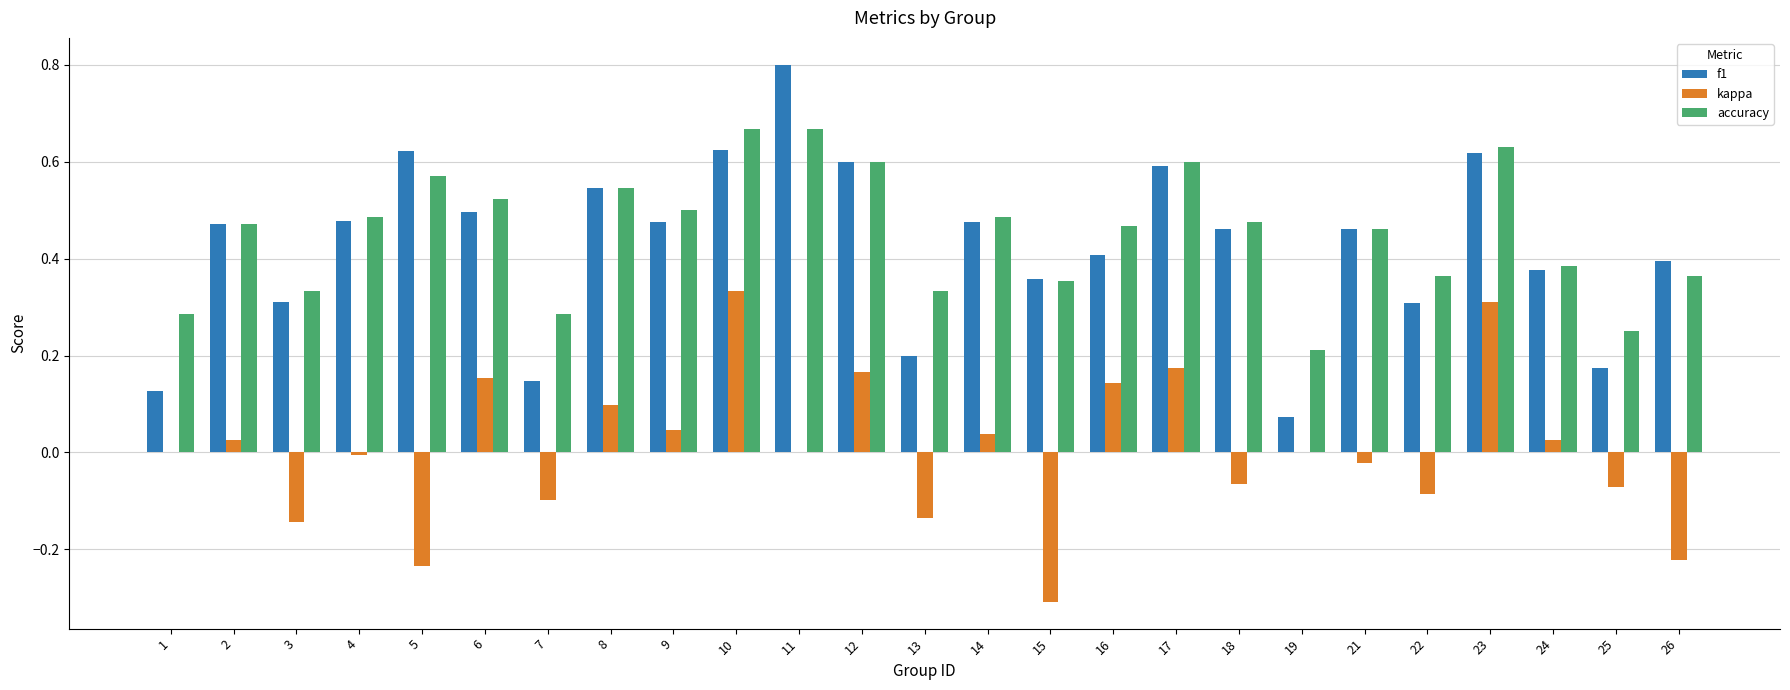

Which category has the highest value across all series?

11